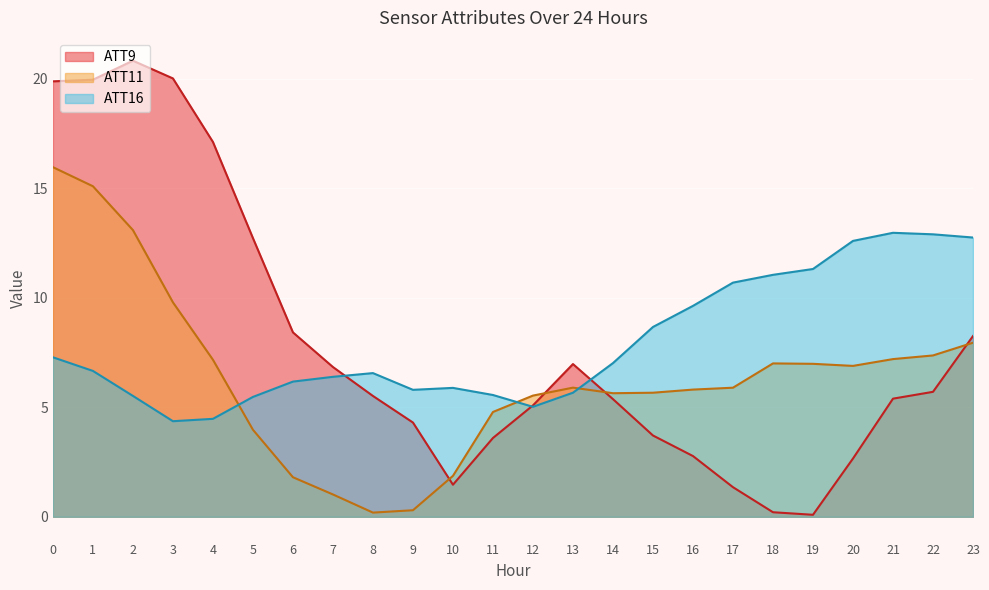

Rank the series at 7 from lowest to highest value.

ATT11, ATT16, ATT9